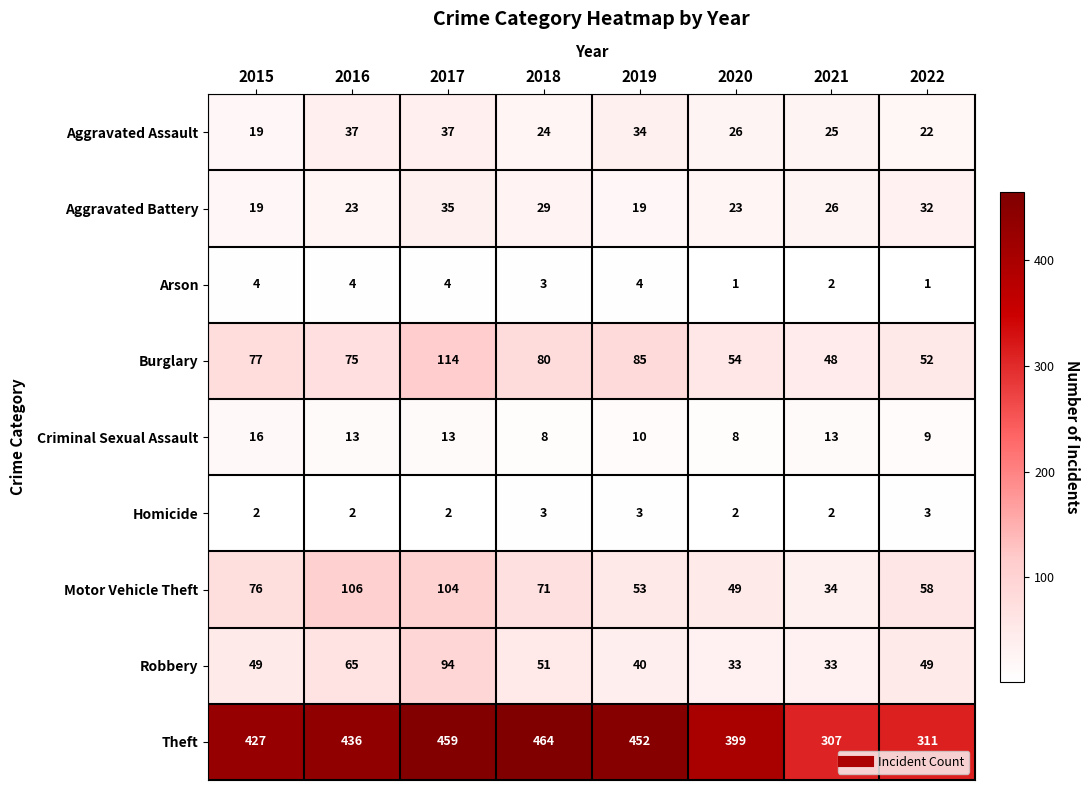

At which category is the sum across all series the highest?

2017